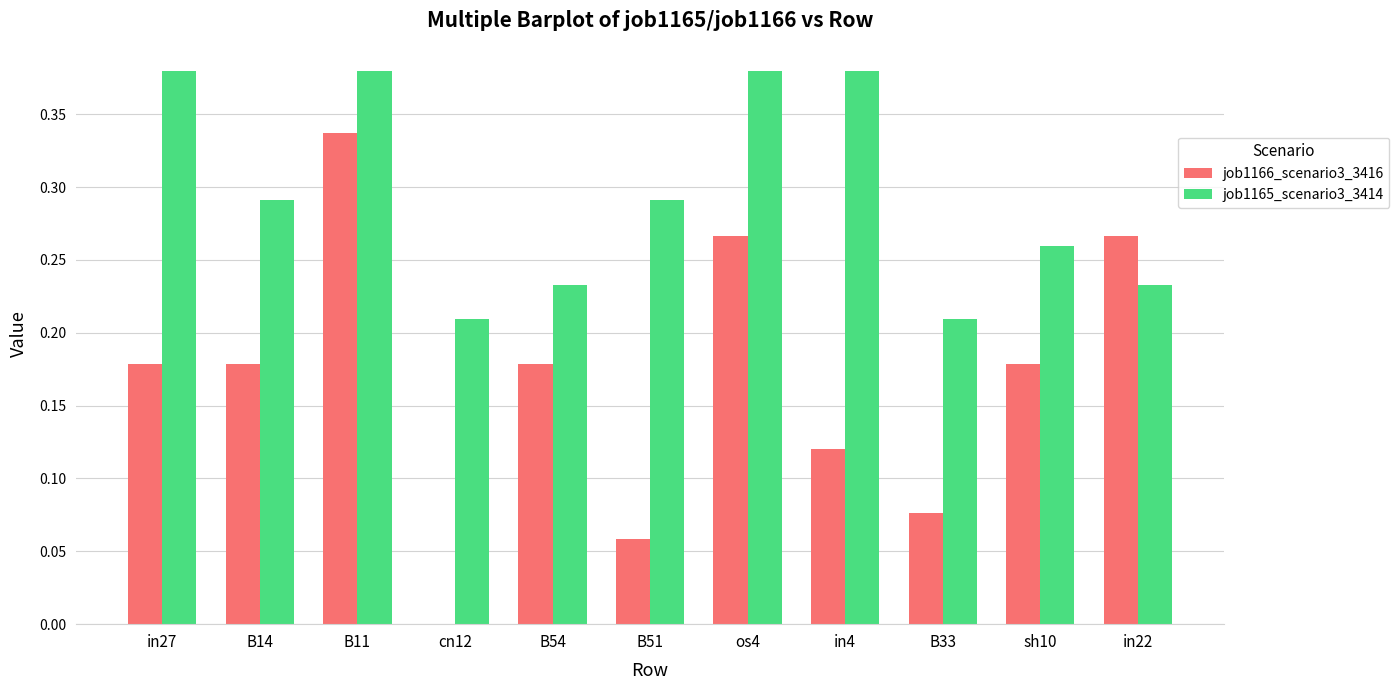

Which series changed the most between B11 and B54?

job1166_scenario3_3416